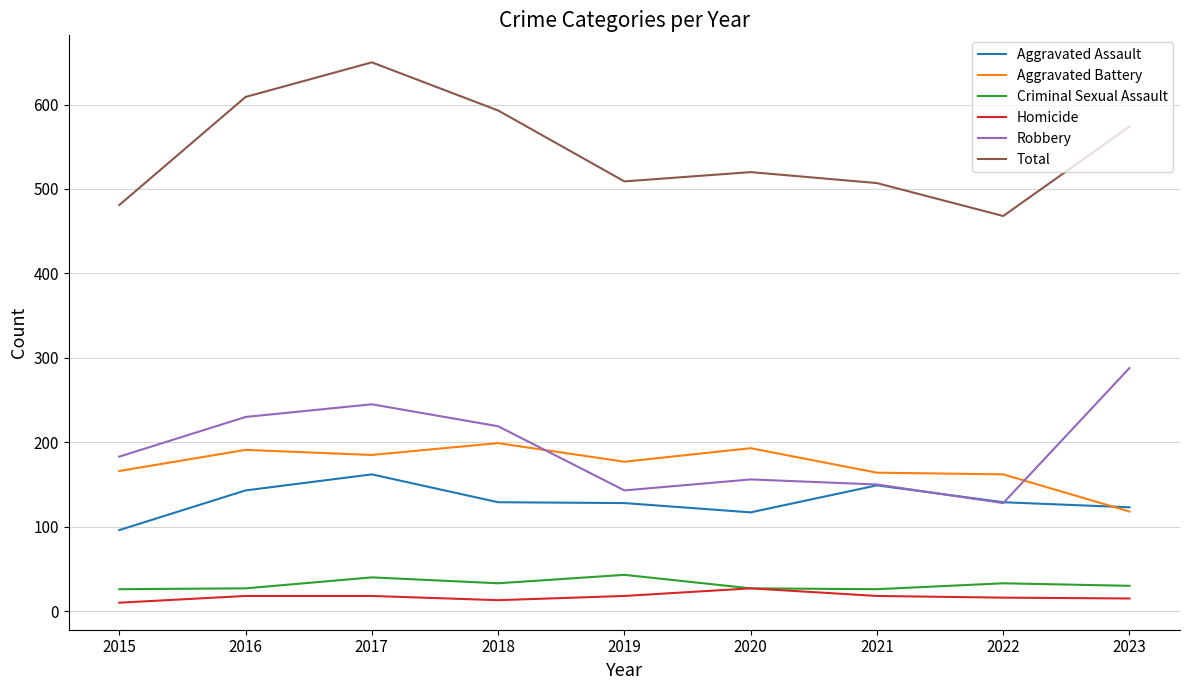

What is the spread (max minus min) of values at 2021?

489